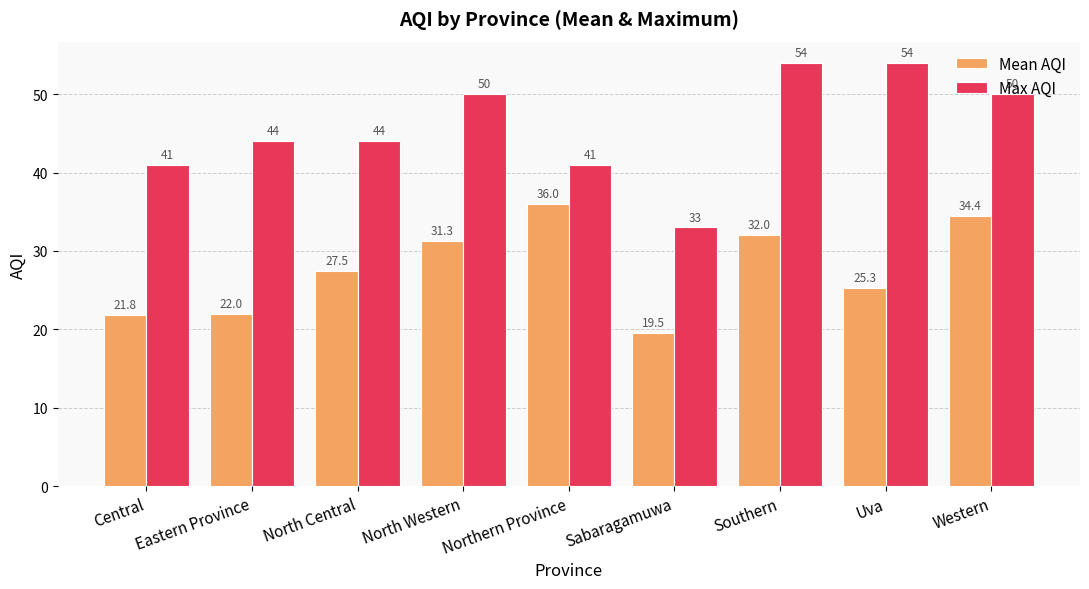

True or false: Mean AQI has a value of 45.1 at North Central.

False